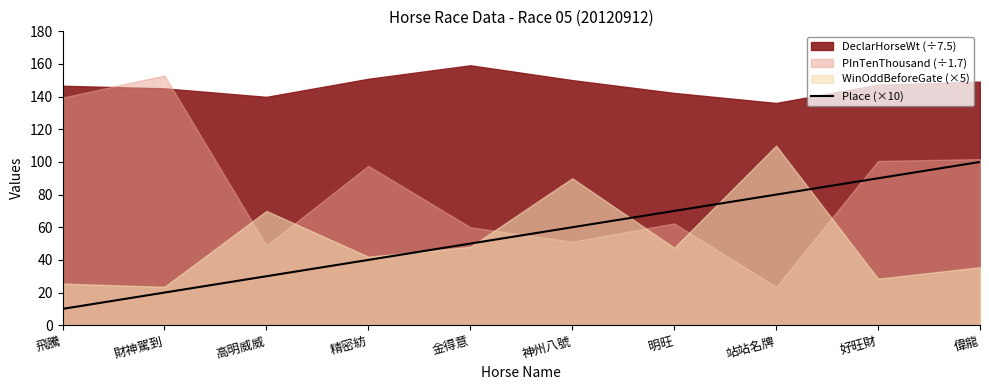

Is it true that Place (×10) equals 120 at 站站名牌?

False